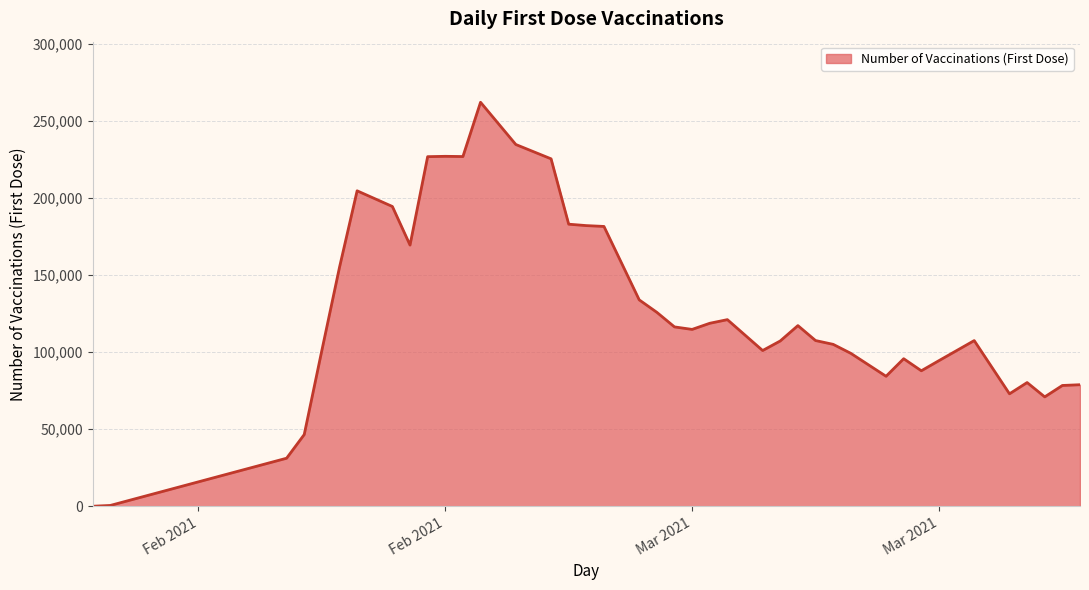

What is the average value?

126726